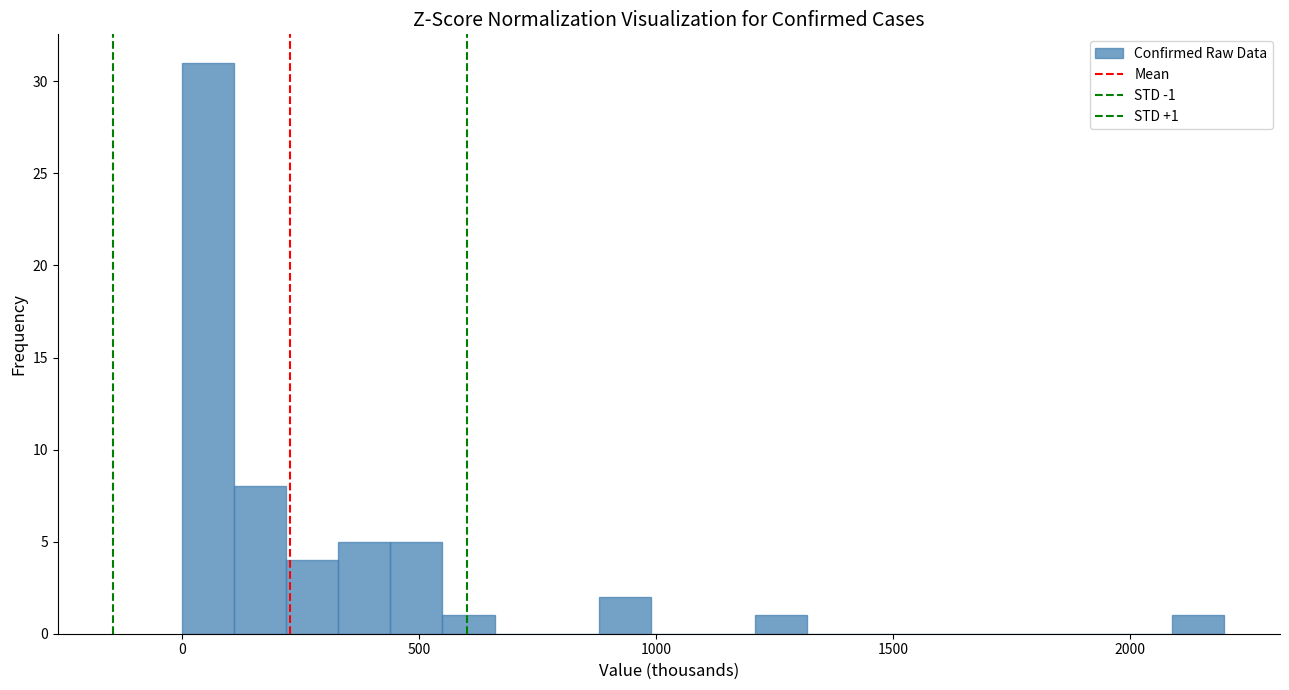

Read against the x-axis, roughly where is the centre of the tallest bar?

50